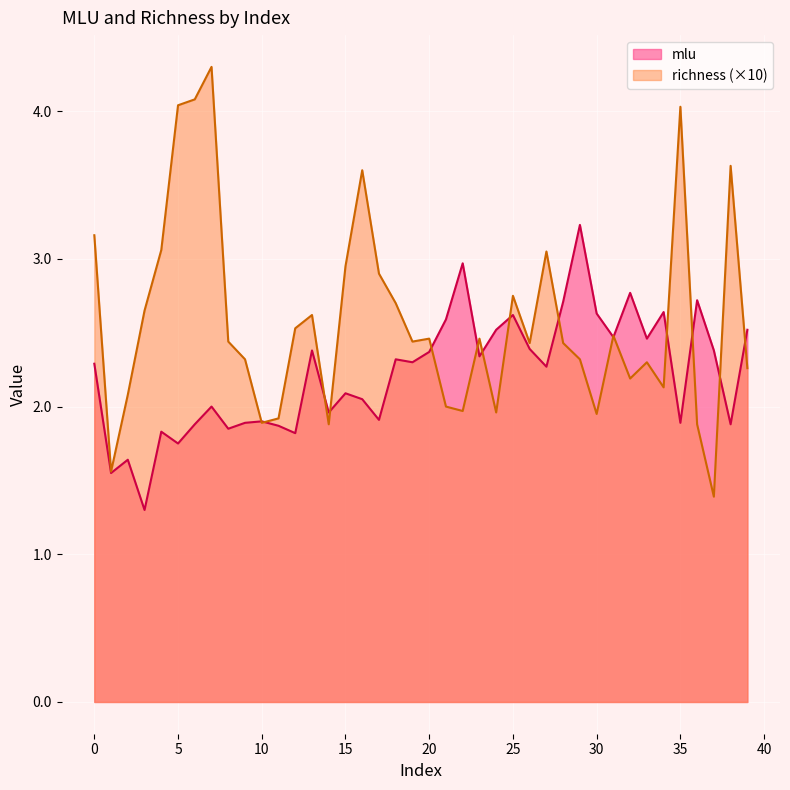

True or false: mlu has a value of 1.4 at 28.

False